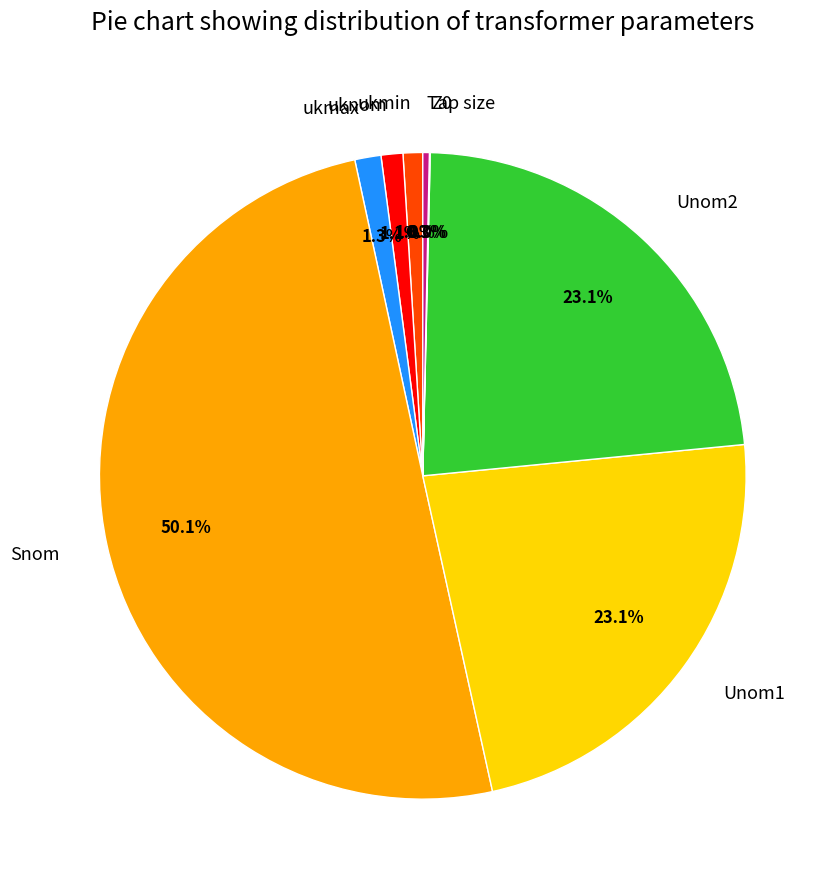

The Unom1 slice represents 23% of the pie. True or false?

True